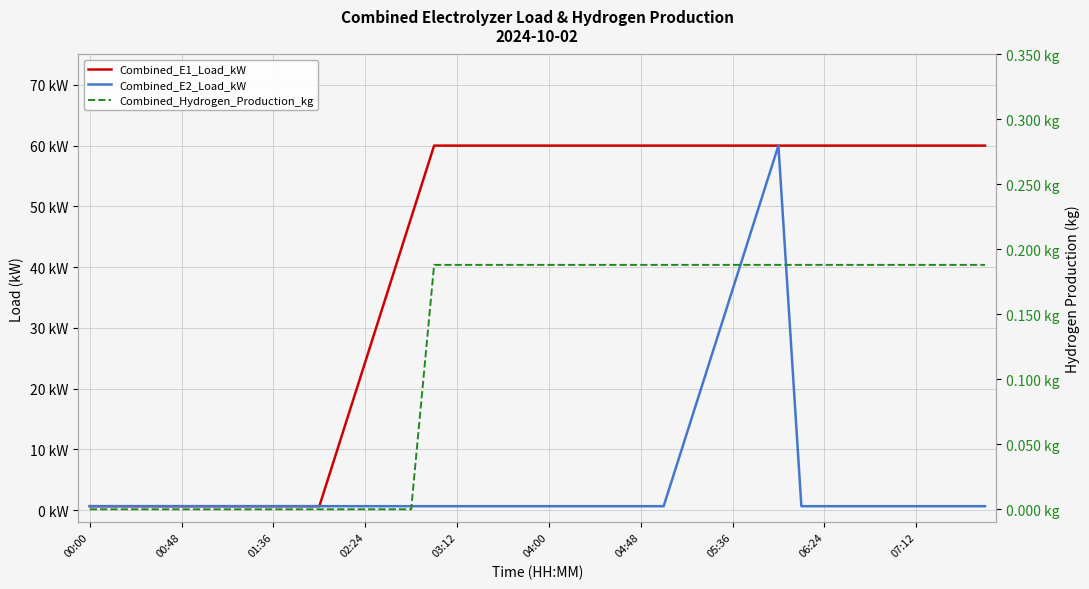

Count the Combined_Hydrogen_Production_kg values in the range 0 to 1.

40